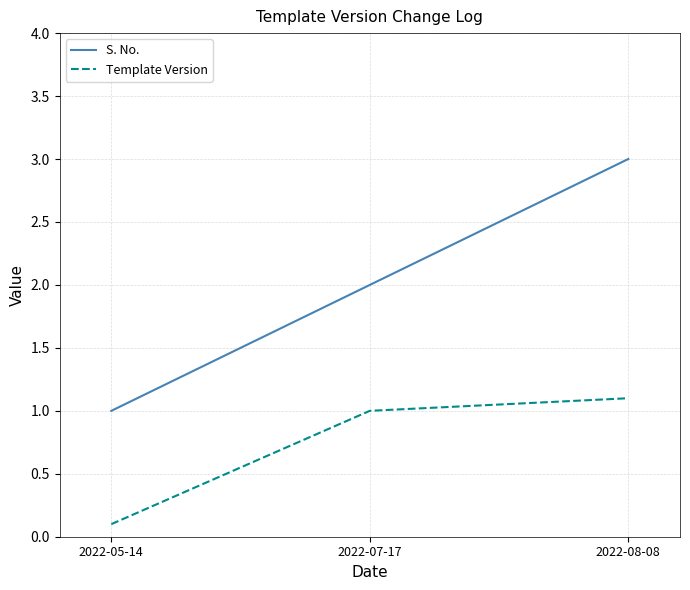

Reading left to right, what are all the values shown in this chart?

S. No.: 1.0	2.0	3.0
Template Version: 0.1	1.0	1.1